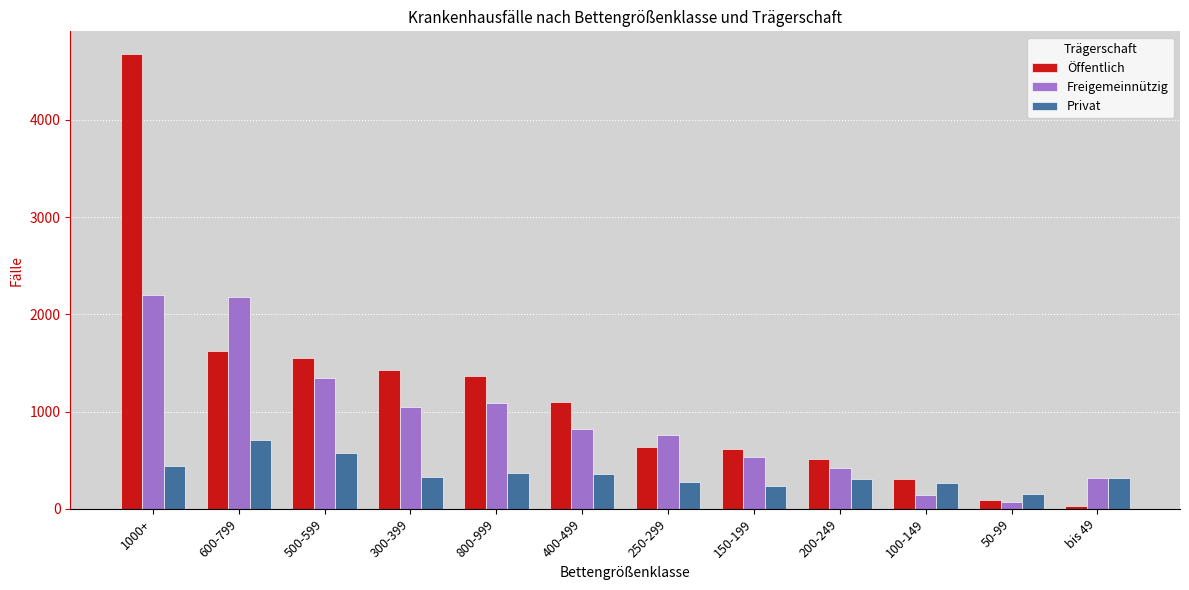

The Freigemeinnützig series shows 641 at 200-249. True or false?

False